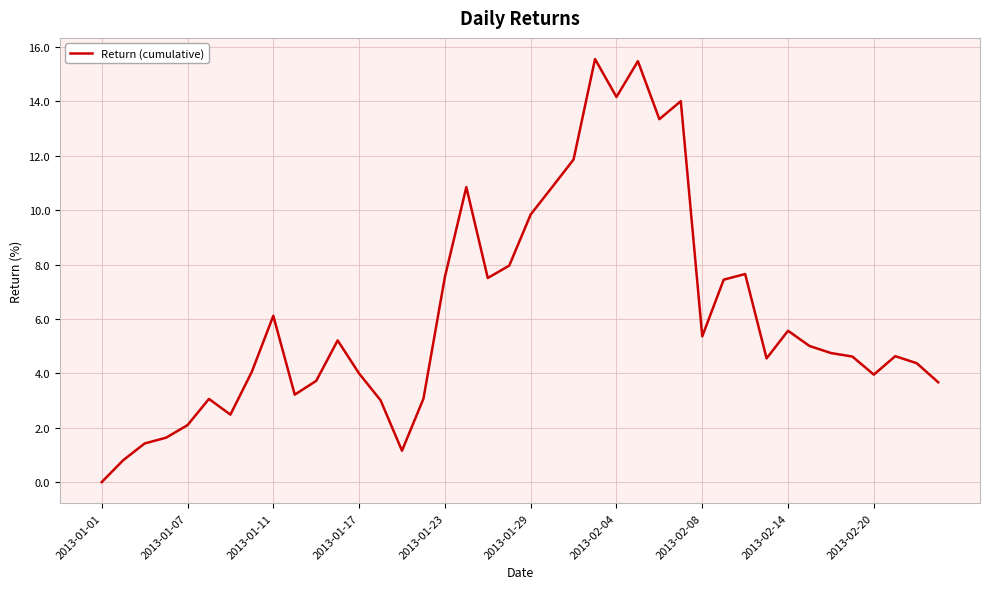

What is the difference between the maximum and minimum values?

15.6